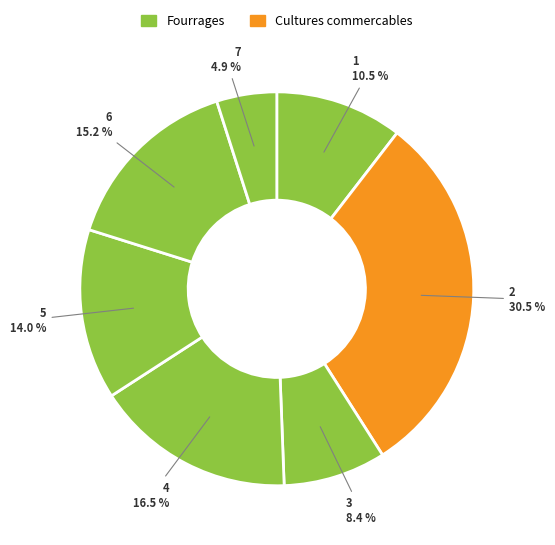

Is there a majority slice in this chart?

No